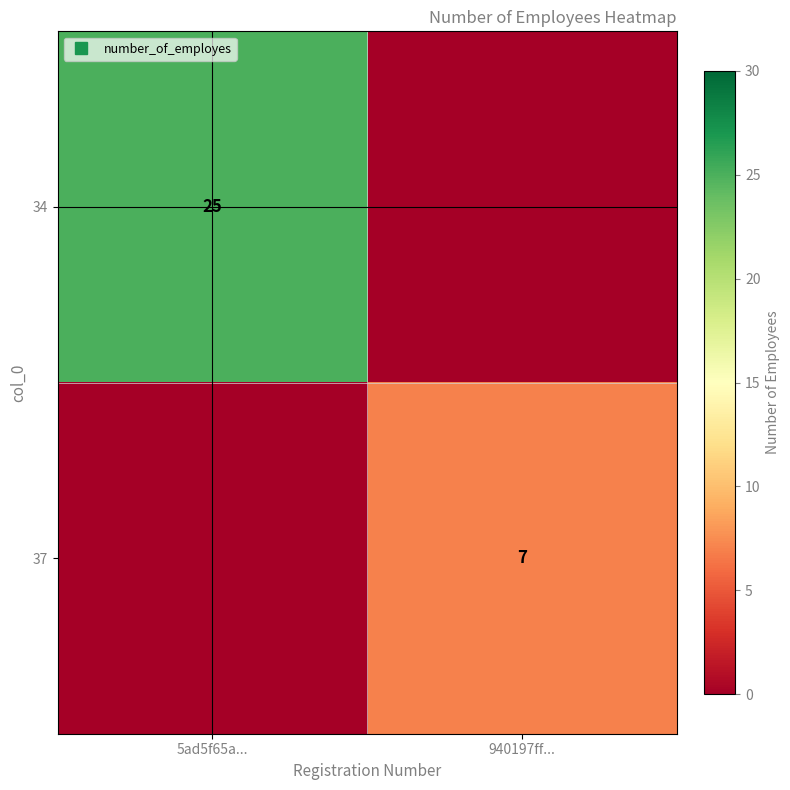

What is the sum of the 37 values at 5ad5f65a... and 940197ff...?

7